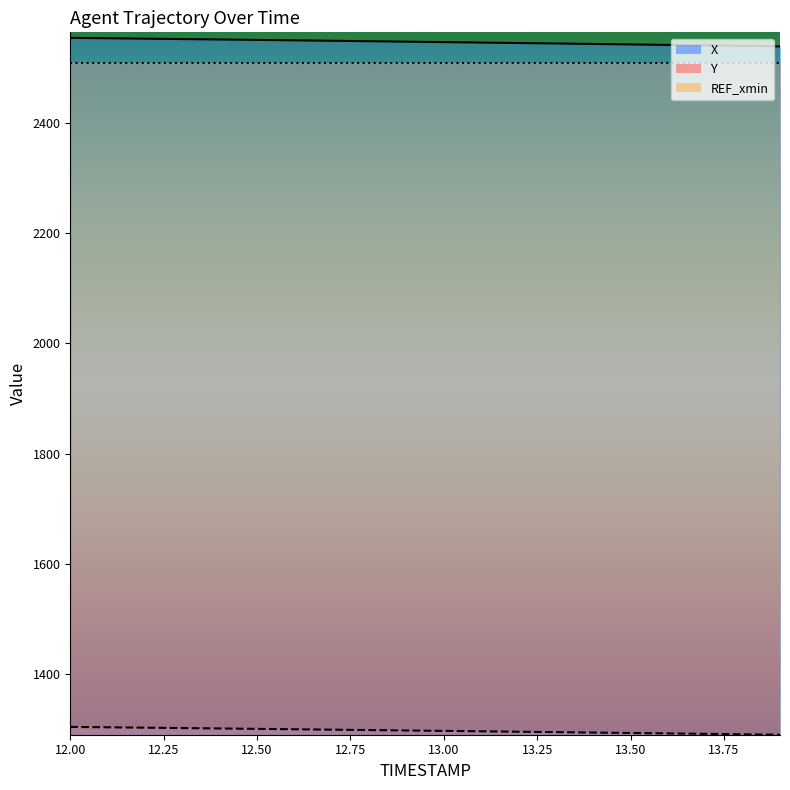

What is the approximate value of X at 12.0?

2553.4